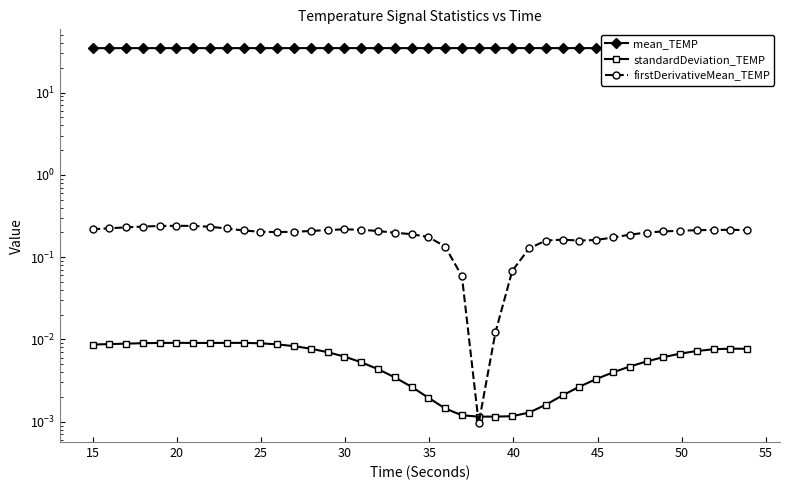

How many intersections are there between standardDeviation_TEMP and firstDerivativeMean_TEMP?

2